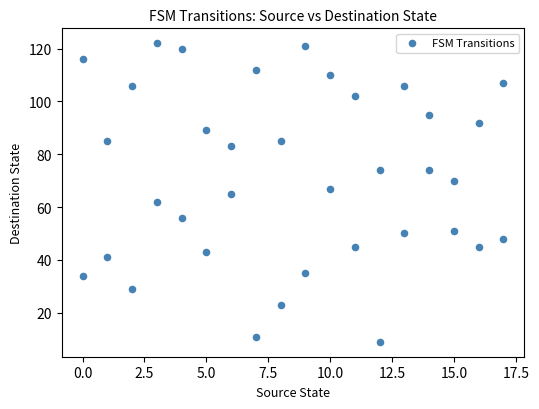

What is the range of X values (max minus min)?

17